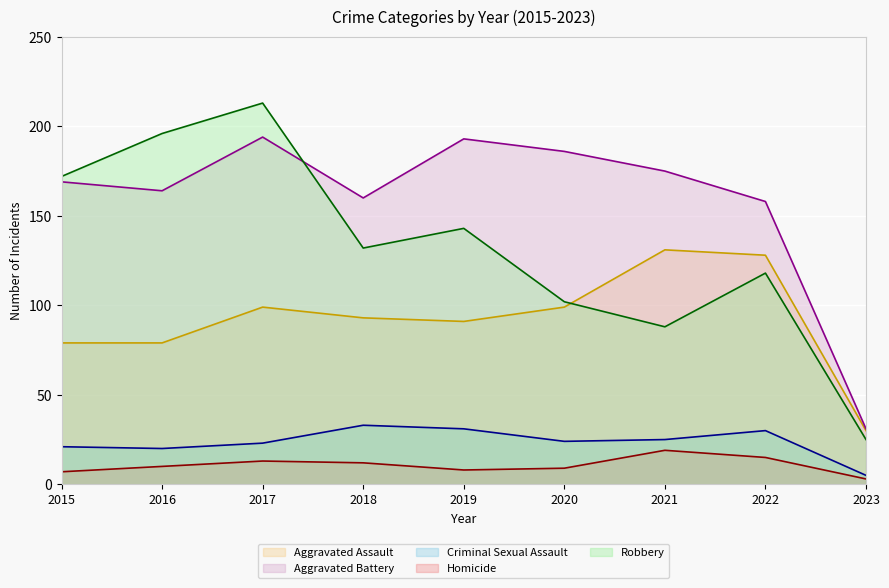

At how many categories does at least one series exceed 181?

4